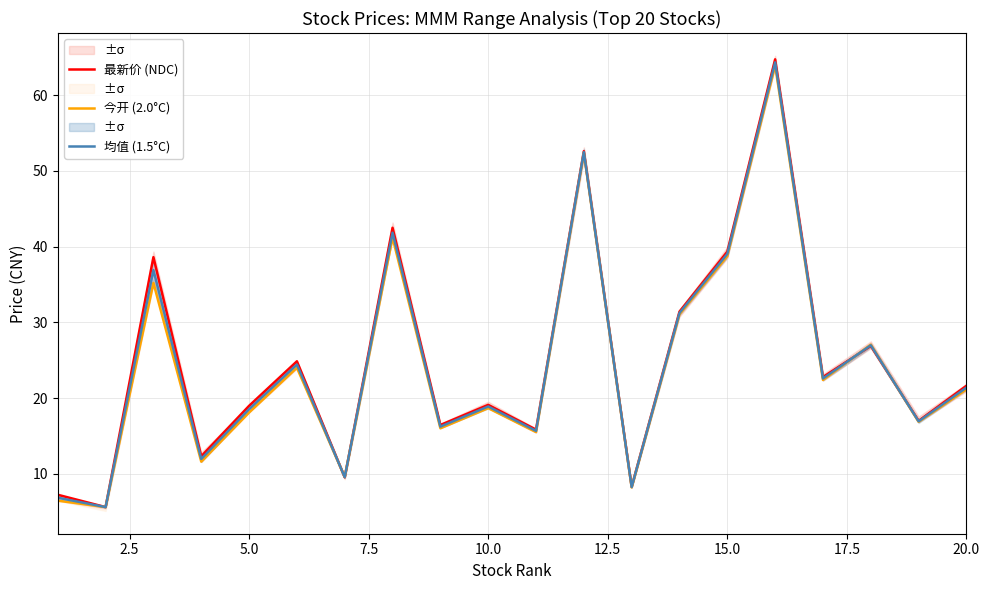

Does the chart have visible grid lines?

Yes